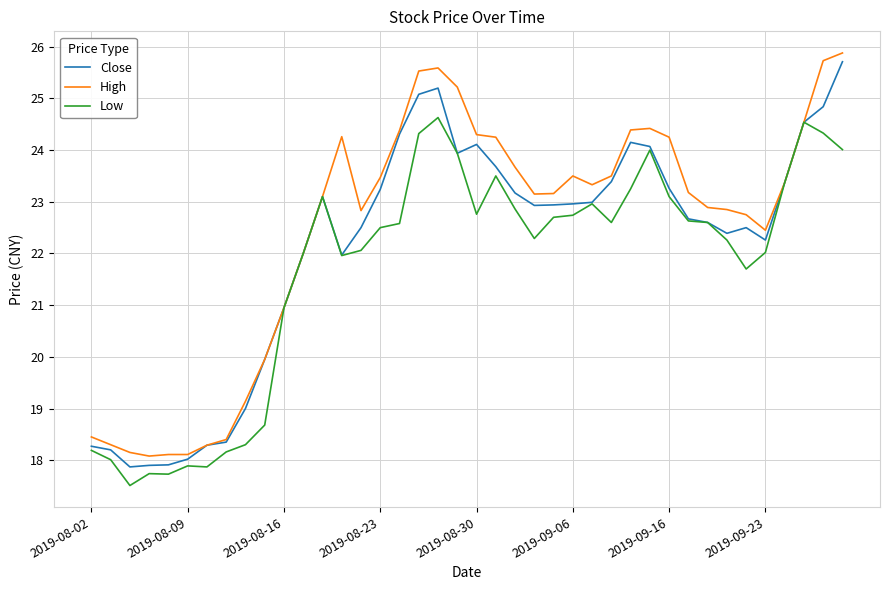

List the series in order of their overall mean, lowest first.

Low, Close, High